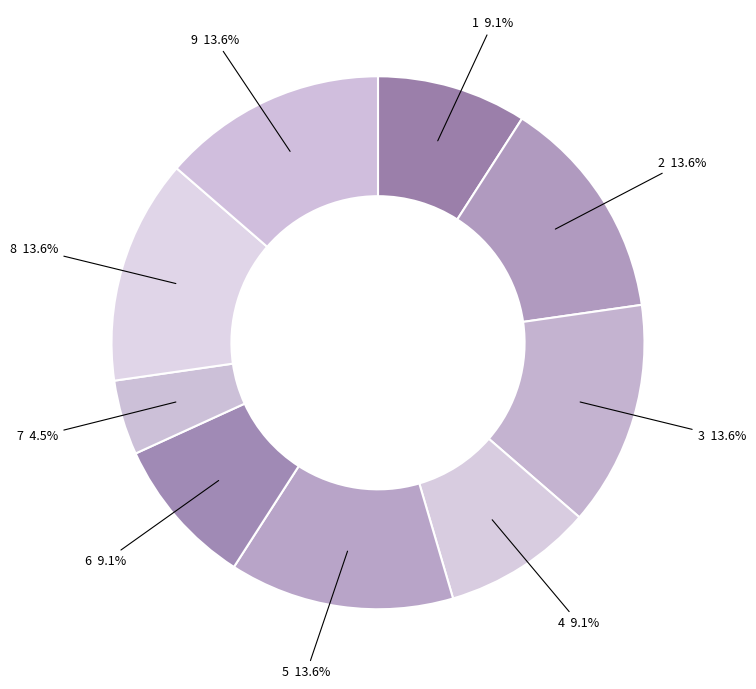

Is there a majority slice in this chart?

No